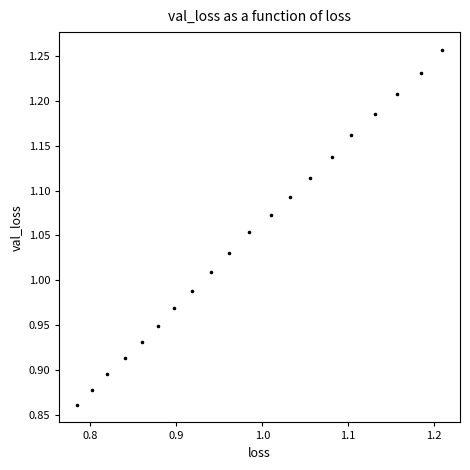

What is the range of Y values (max minus min)?

0.4